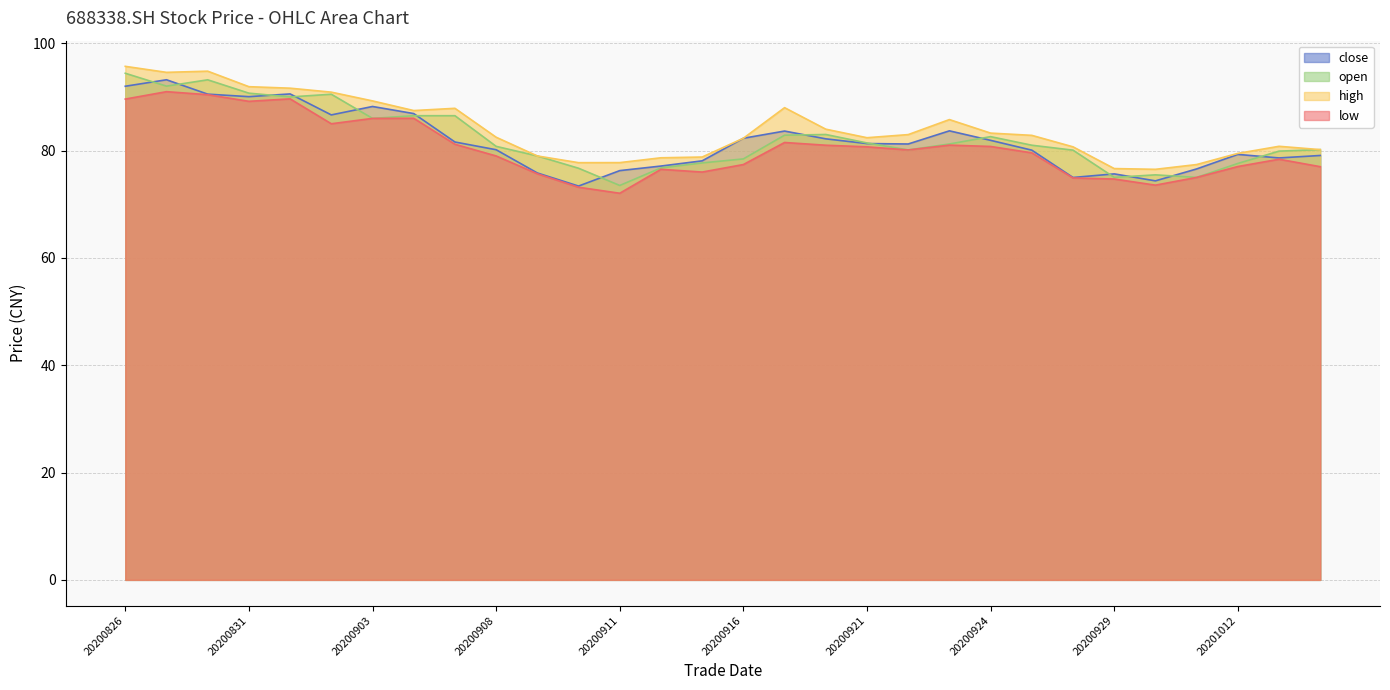

What is the difference between the second highest and minimum values in the close series?

18.6